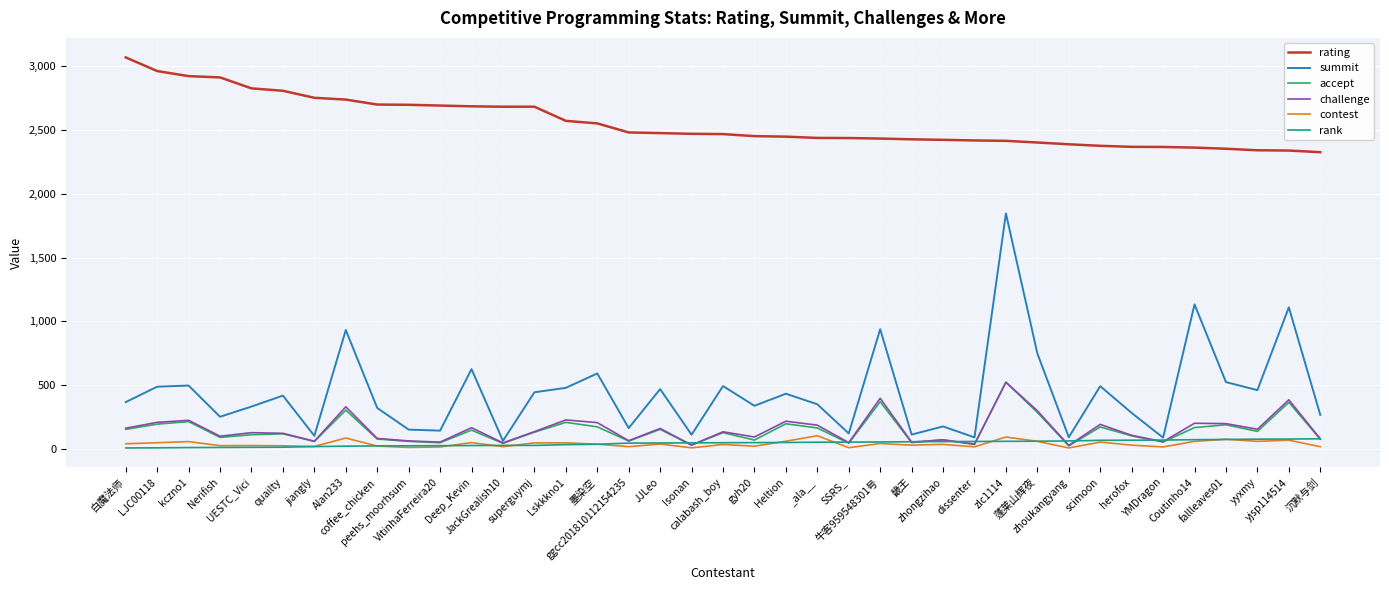

Between Heltion and 畿王, which series saw the biggest shift?

summit